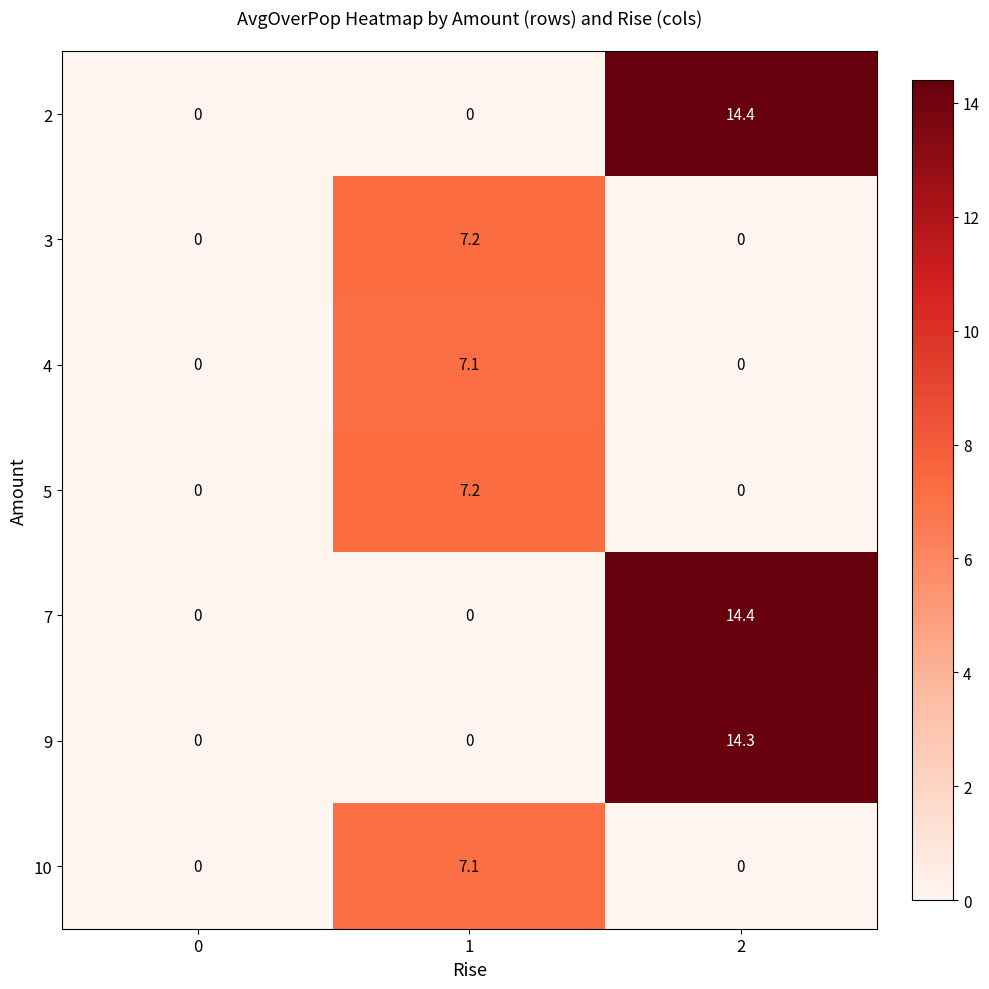

Reading left to right, transcribe all the data shown in this chart.

2: 0=0.0	1=0.0	2=14.4
3: 0=0.0	1=7.2	2=0.0
4: 0=0.0	1=7.1	2=0.0
5: 0=0.0	1=7.2	2=0.0
7: 0=0.0	1=0.0	2=14.4
9: 0=0.0	1=0.0	2=14.3
10: 0=0.0	1=7.1	2=0.0